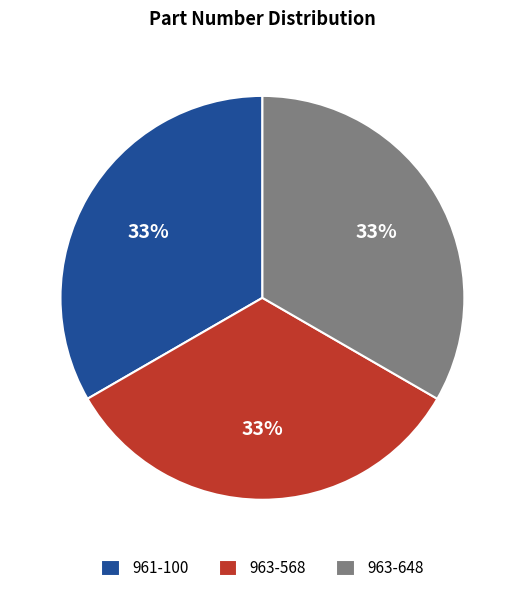

Do 963-648 and 963-568 together represent more than half of the pie?

Yes